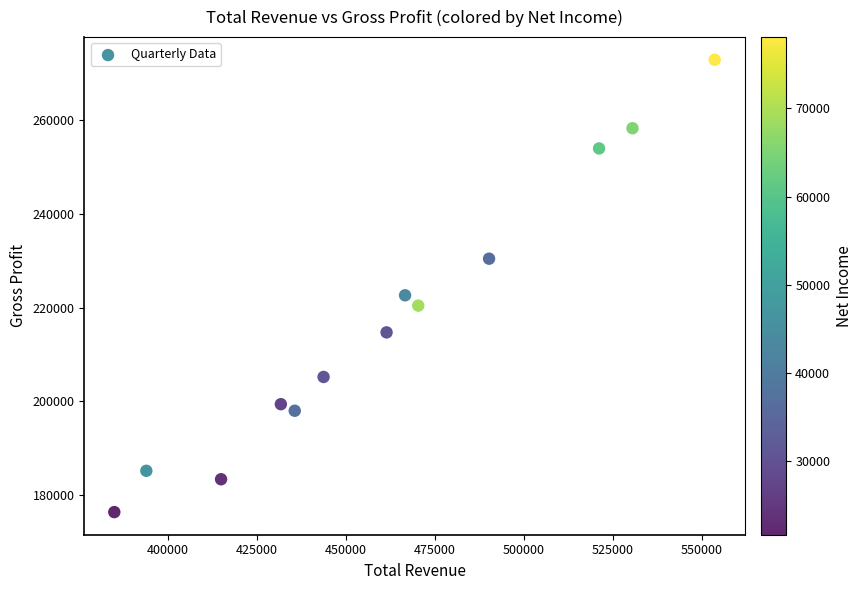

What is the range of X values (max minus min)?

168700